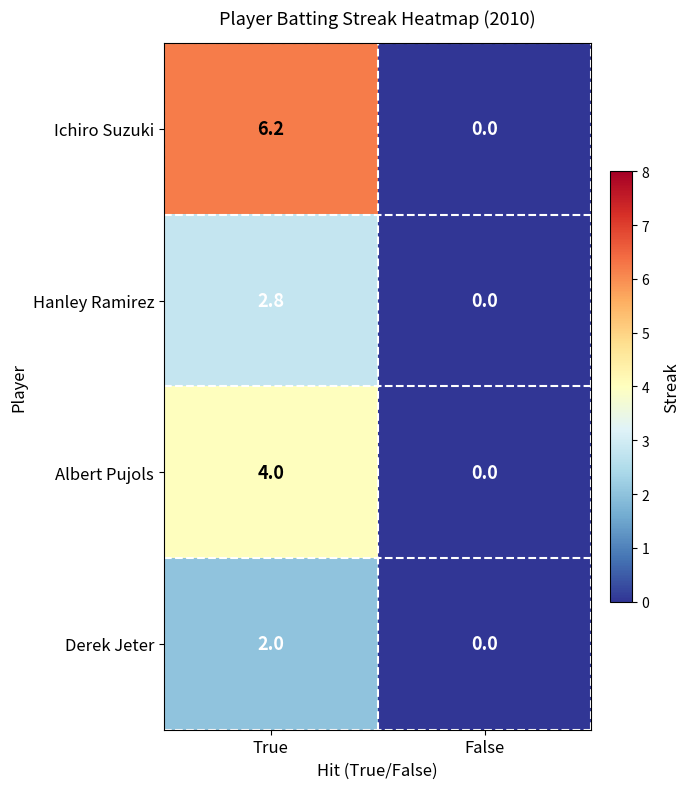

The Albert Pujols series shows 4.0 at True. True or false?

True